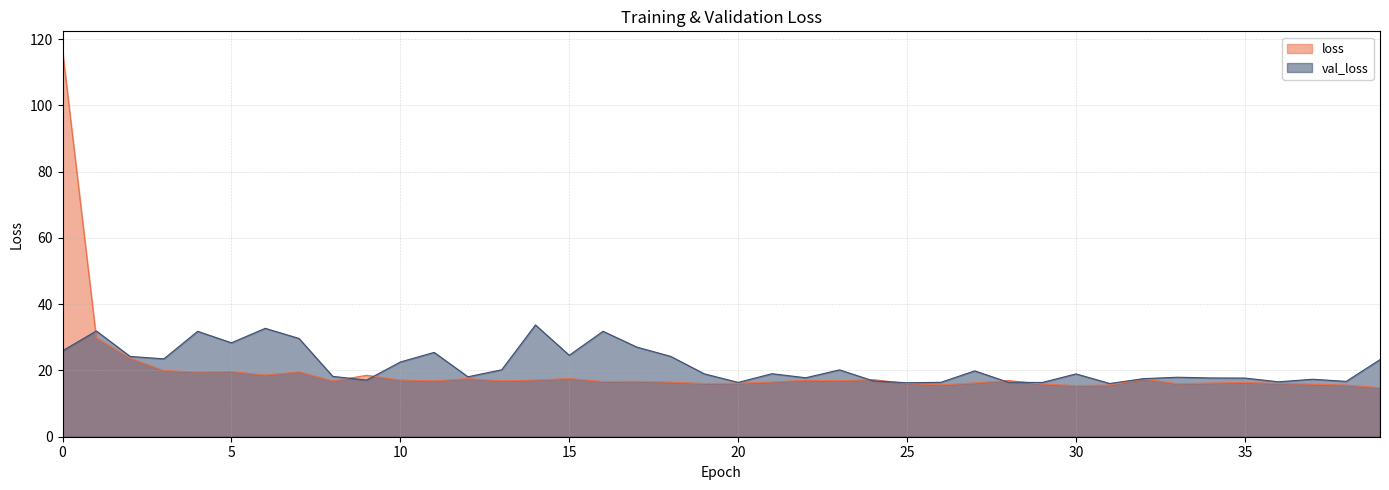

Does the chart have visible grid lines?

Yes